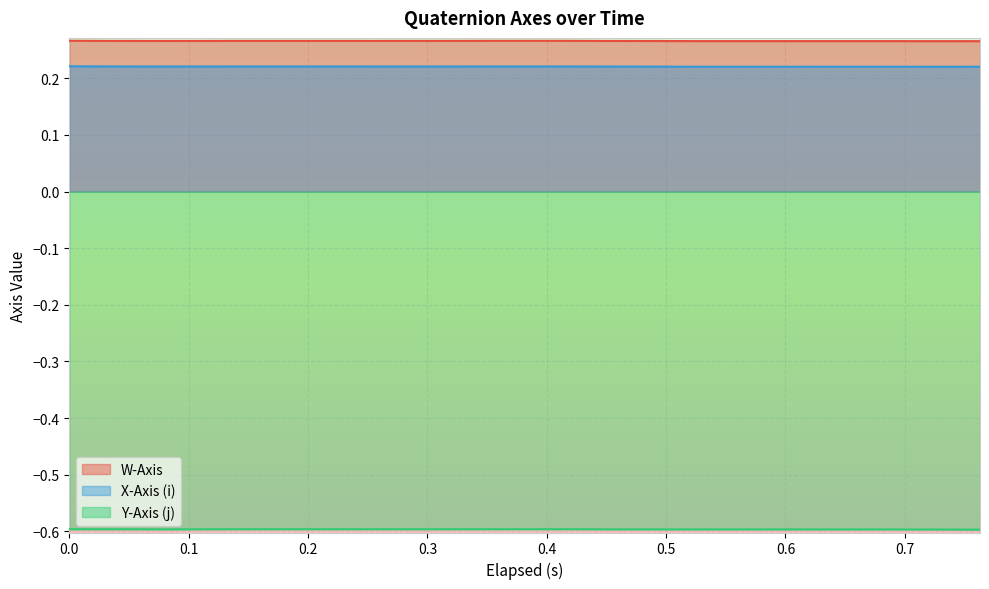

What is the smallest value displayed?

-0.6